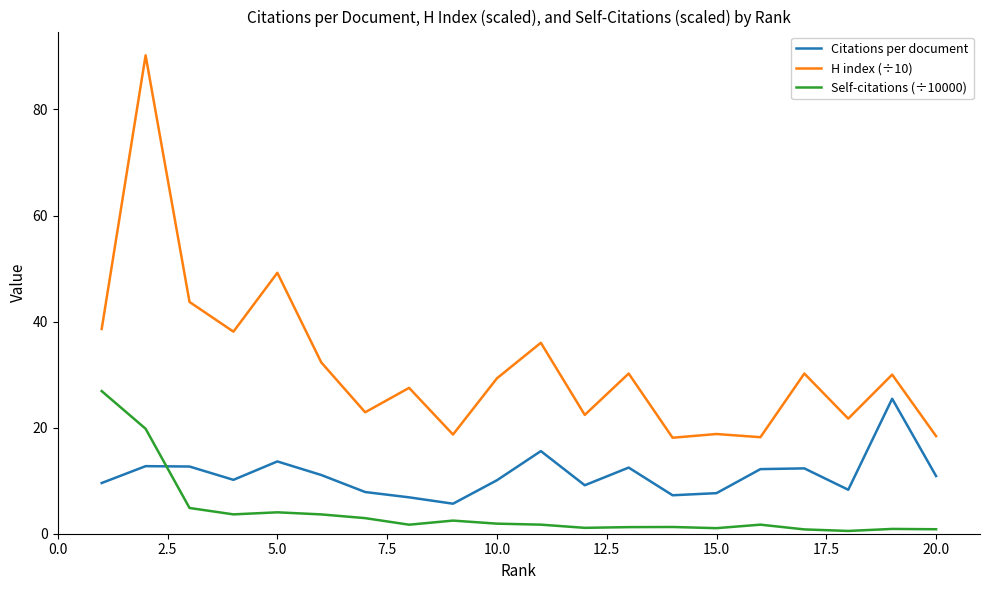

What are all the series names shown in the legend?

Citations per document, H index (÷10), Self-citations (÷10000)